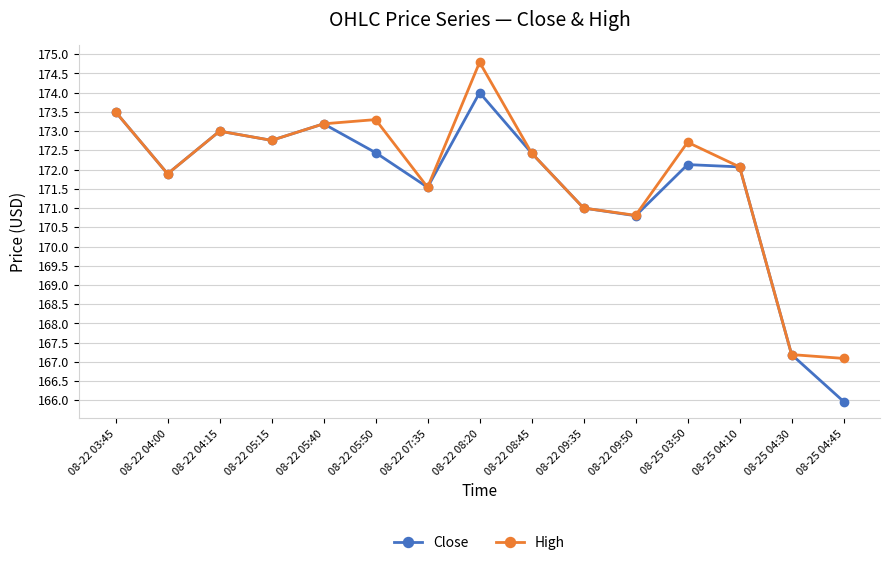

How many categories are shown in the chart?

15